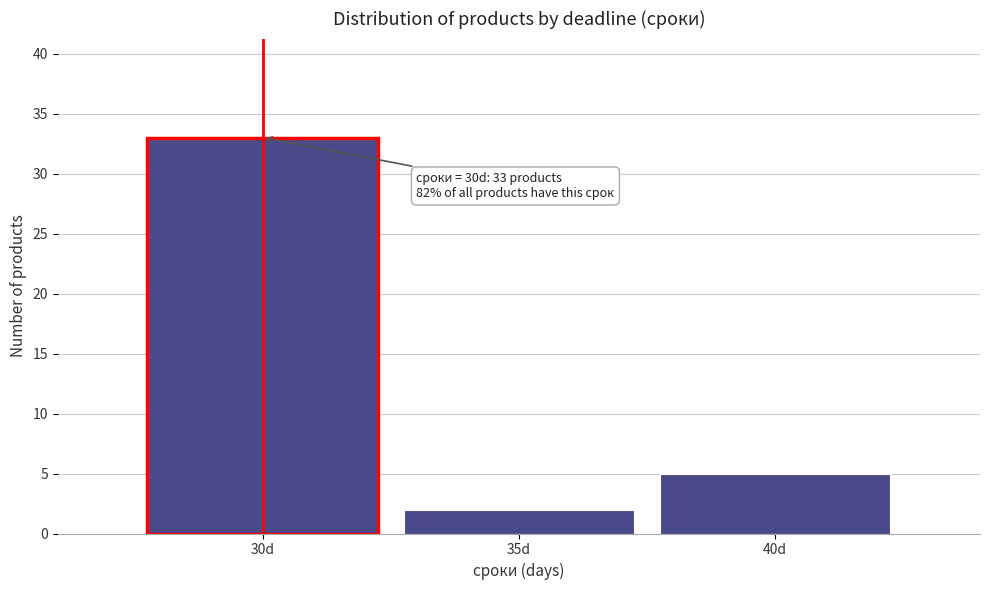

Reading left to right, what are all the values shown in this chart?

33	2	5